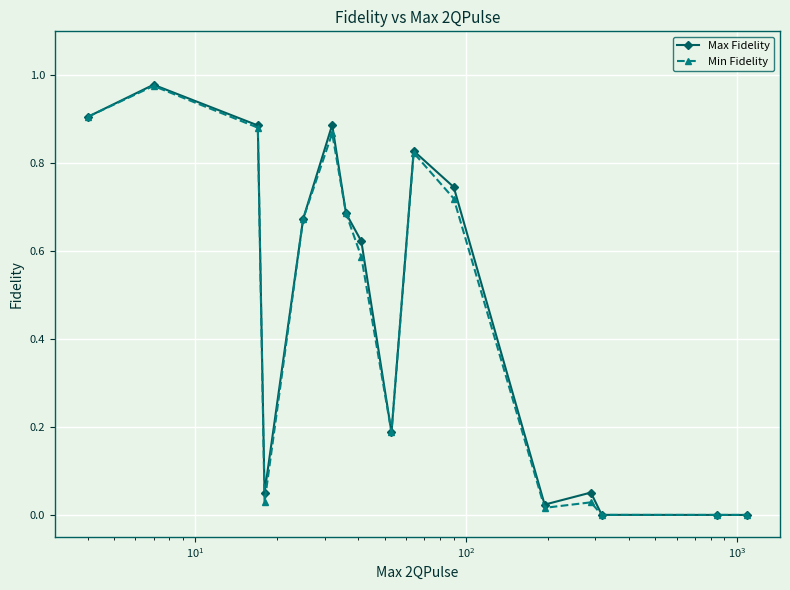

True or false: Min Fidelity has more than 0 points higher than both neighbors.

True